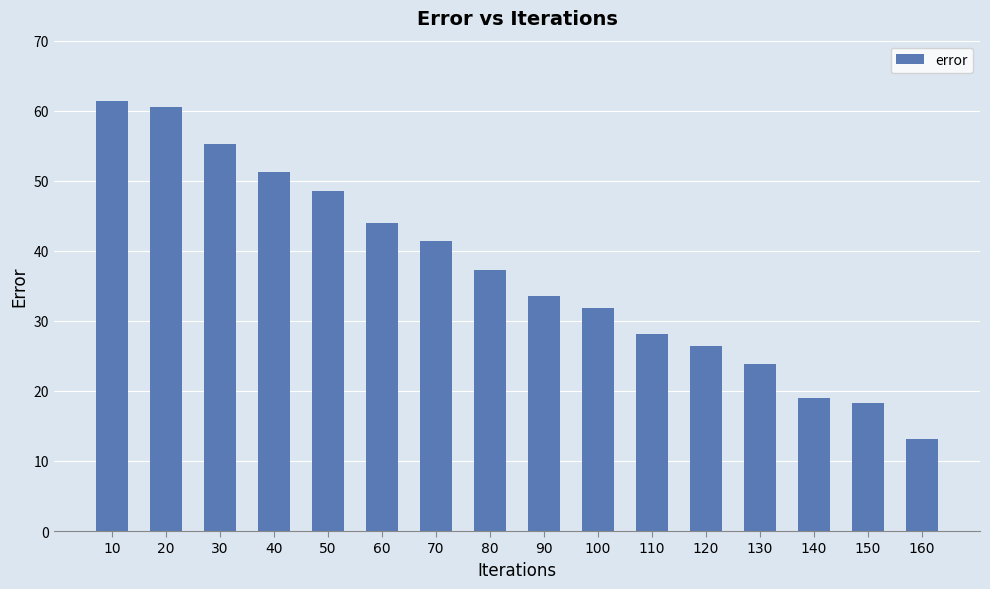

What is the minimum value shown in the chart?

13.1